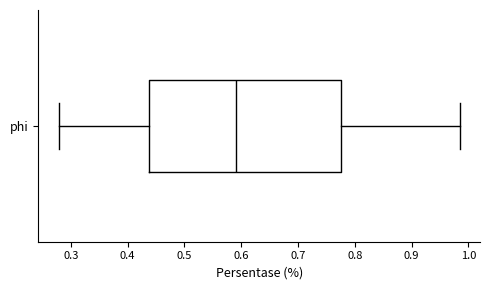

Transcribe this box plot: give where the median line is, the range the box spans, and where the two whiskers end, as read against the x-axis. The values are not printed on the chart, so give them approximately, as read against the axis.

median 0.59, box 0.44 to 0.78, whiskers 0.28 to 0.99